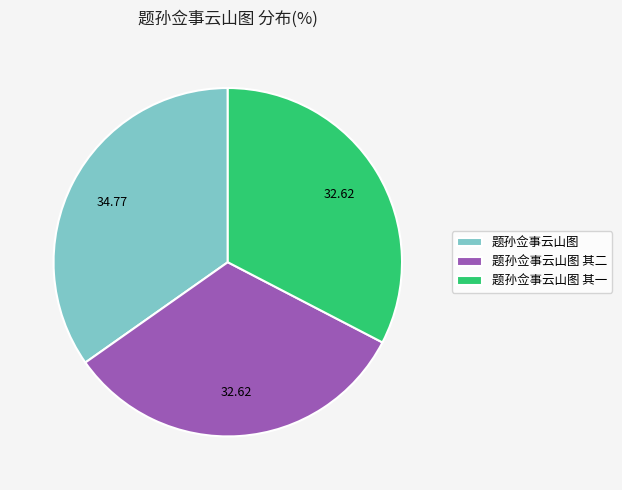

What is the largest slice in the pie chart?

题孙佥事云山图